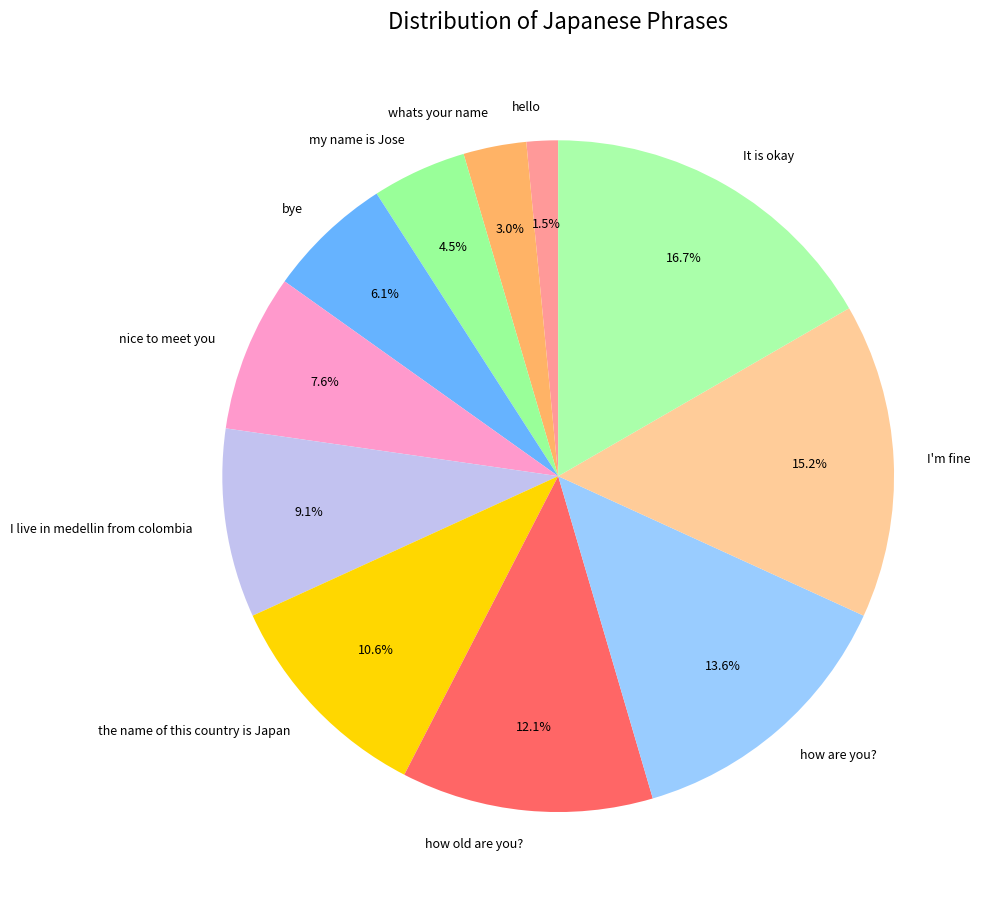

Approximately how many times larger is the value at bye compared to nice to meet you?

0.8